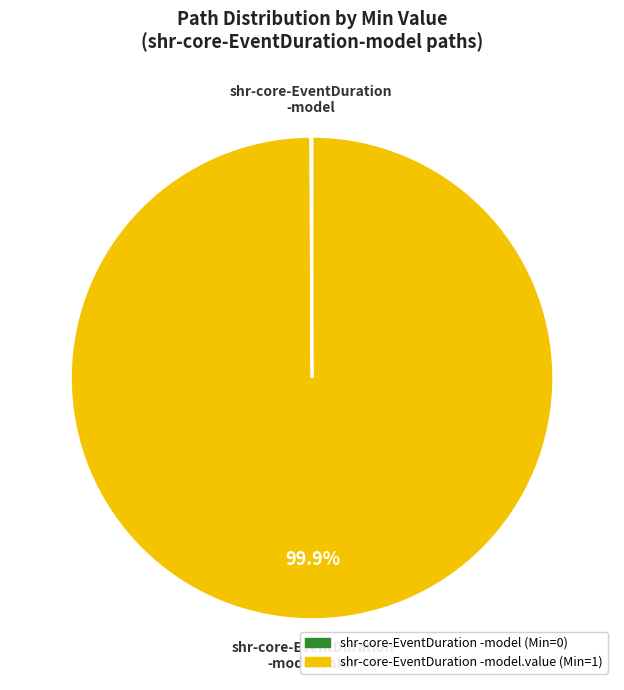

Does any single category account for the majority?

Yes